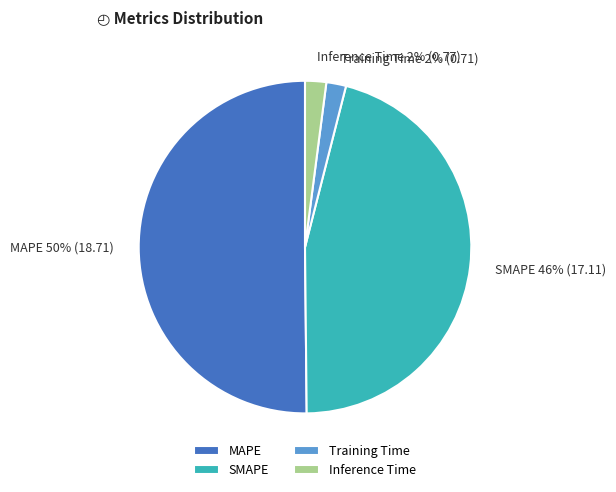

Is it true that SMAPE is 46% of the pie?

True